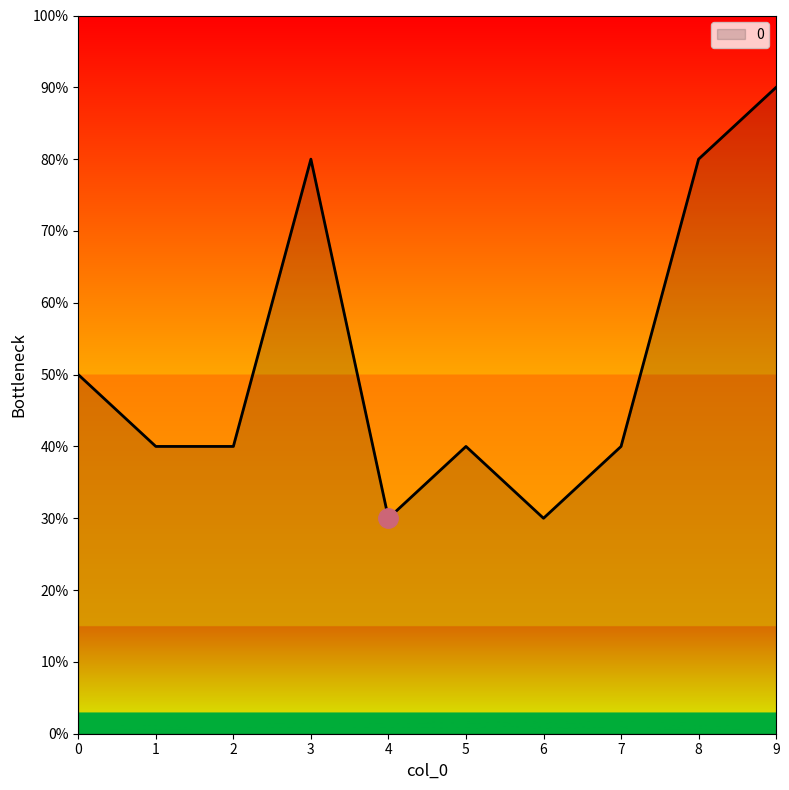

List the labels in order of value, largest first.

9, 3, 8, 0, 1, 2, 5, 7, 4, 6